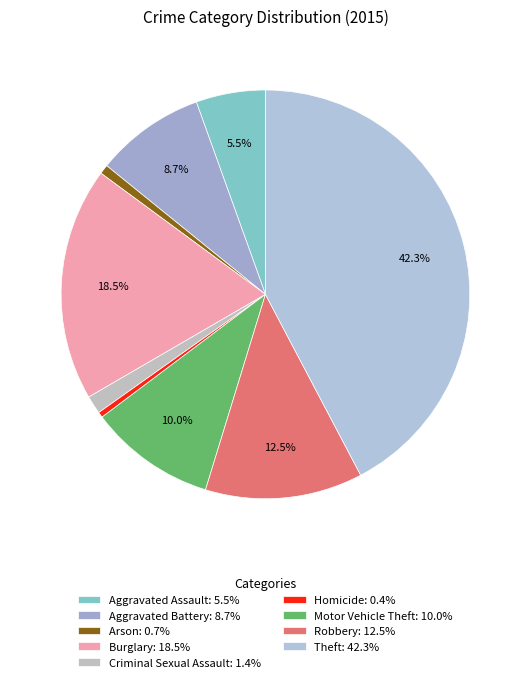

What percentage is the Arson slice, to the nearest percent?

1%